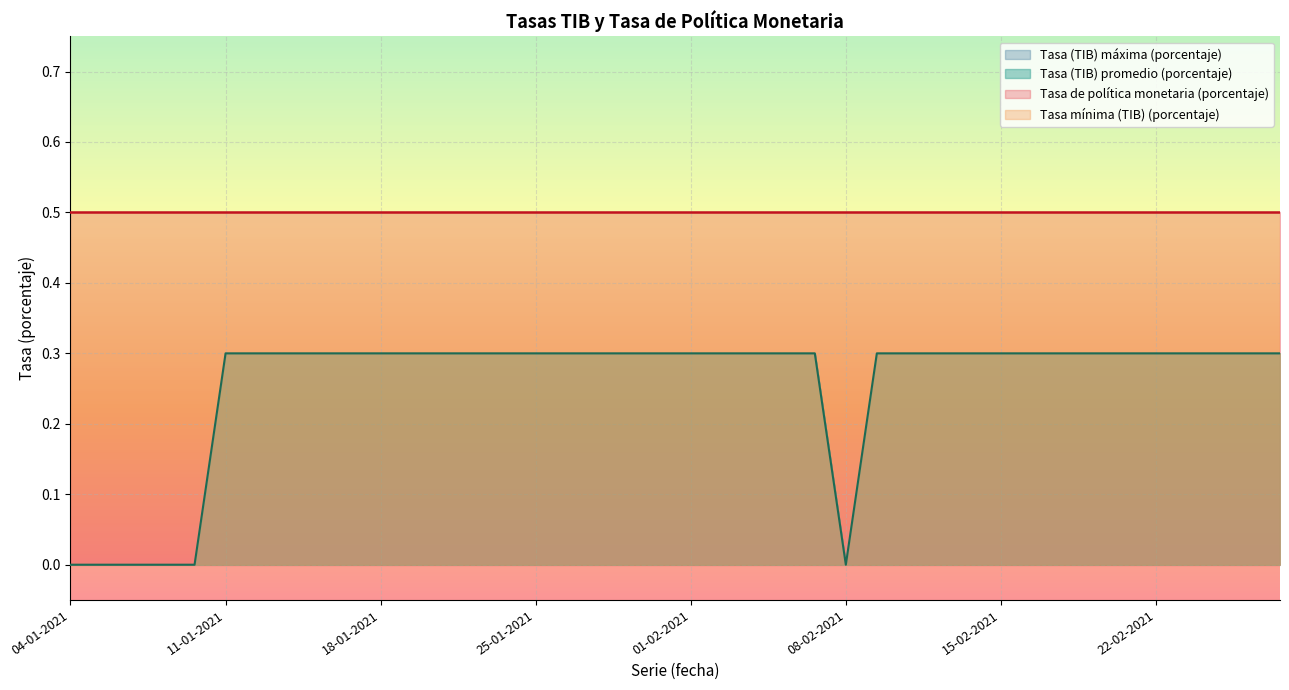

What value does the Tasa (TIB) máxima (porcentaje) series have at 15-02-2021?

0.3